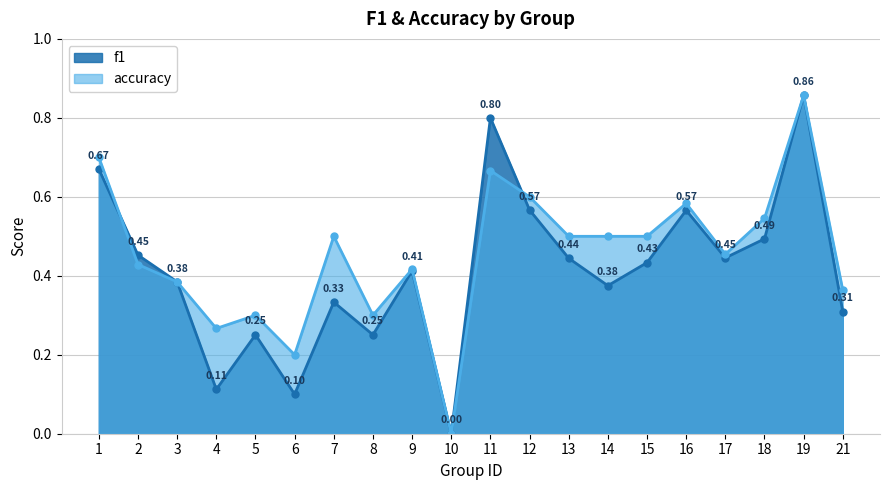

At which label does f1 reach its minimum?

10